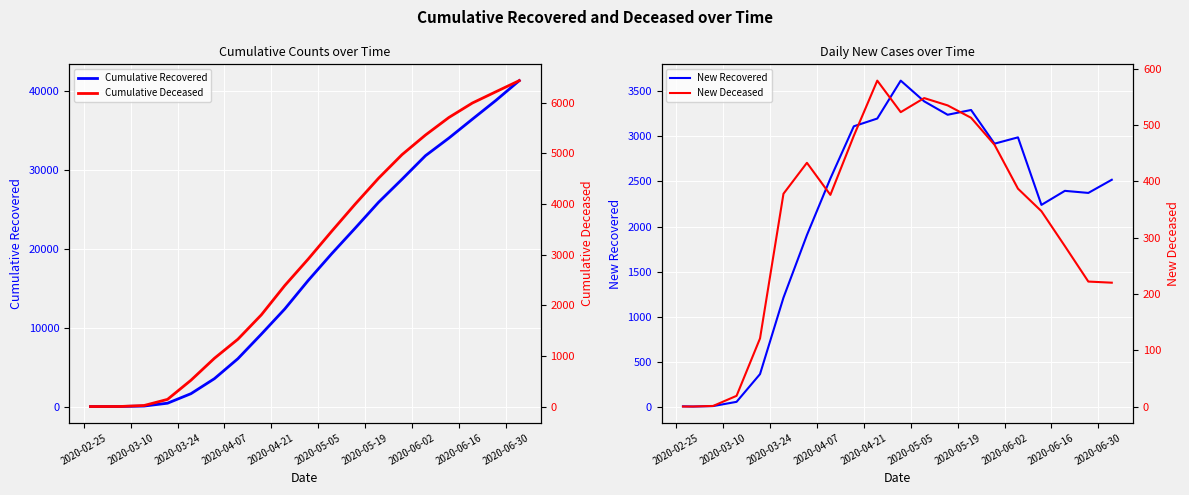

What is the highest value of the Cumulative Deceased series?

6433